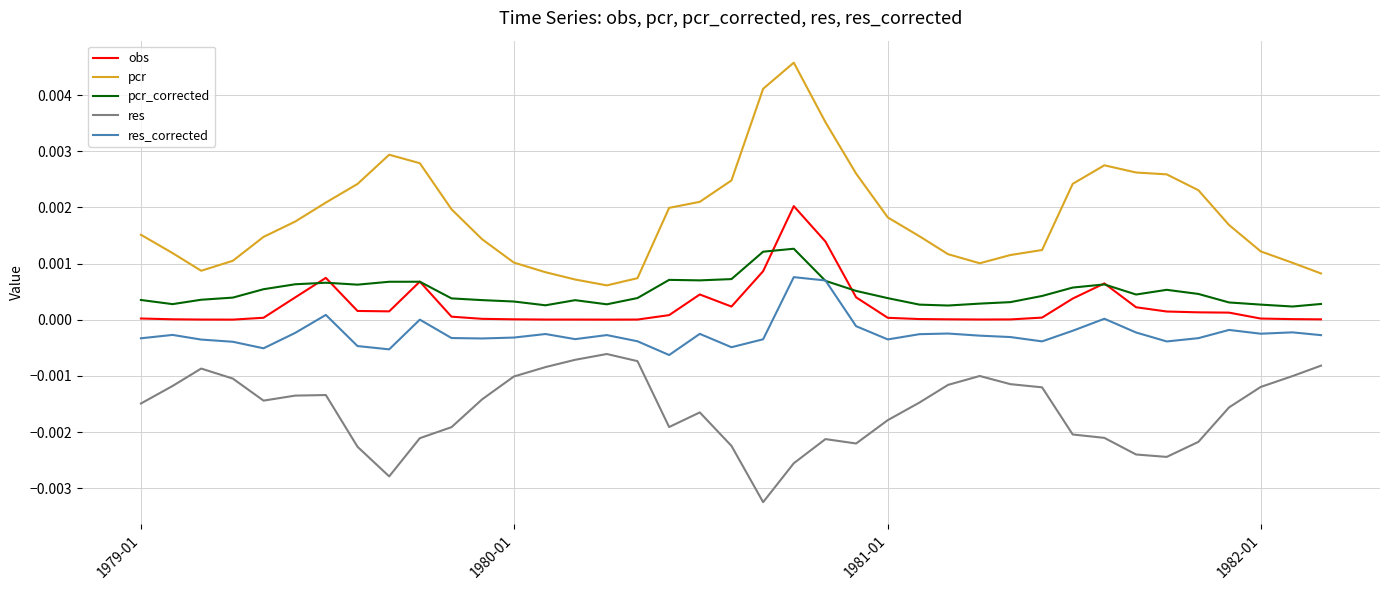

Which series has the largest total across all categories?

pcr